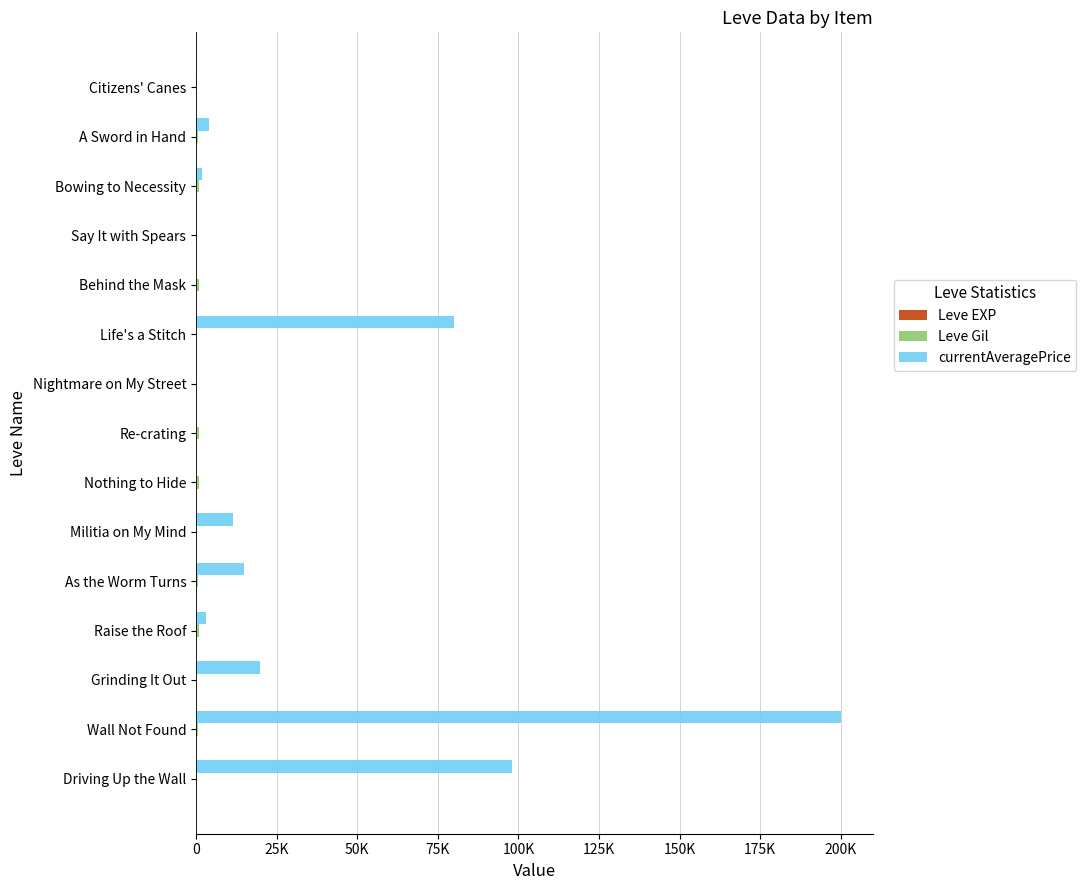

Reading right to left, extract all data points from this chart.

Leve EXP: 4	2	14	9	16	13	13	18	24	28	9	3	17	8	7
Leve Gil: 280	490	920	430	800	90	40	910	790	10	540	780	120	570	170
currentAveragePrice: 450	3926	2000	0	0	80001	0	0	0	11357	15000	3083	19987	200000	98126